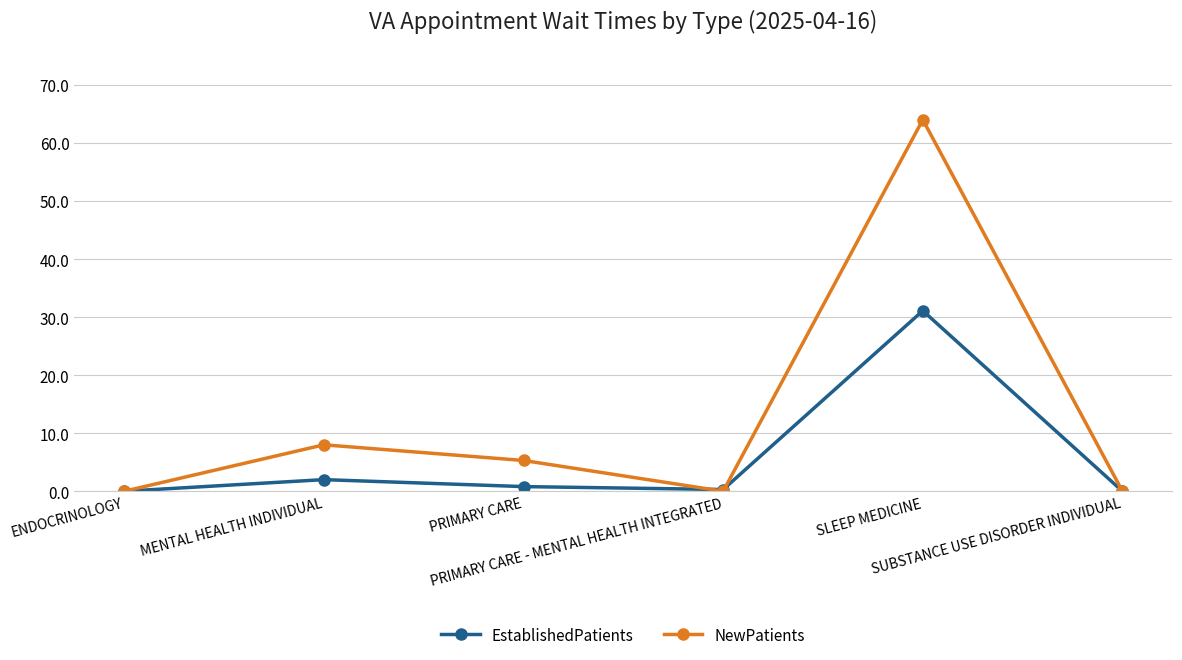

At which category does NewPatients reach its first local peak?

MENTAL HEALTH INDIVIDUAL